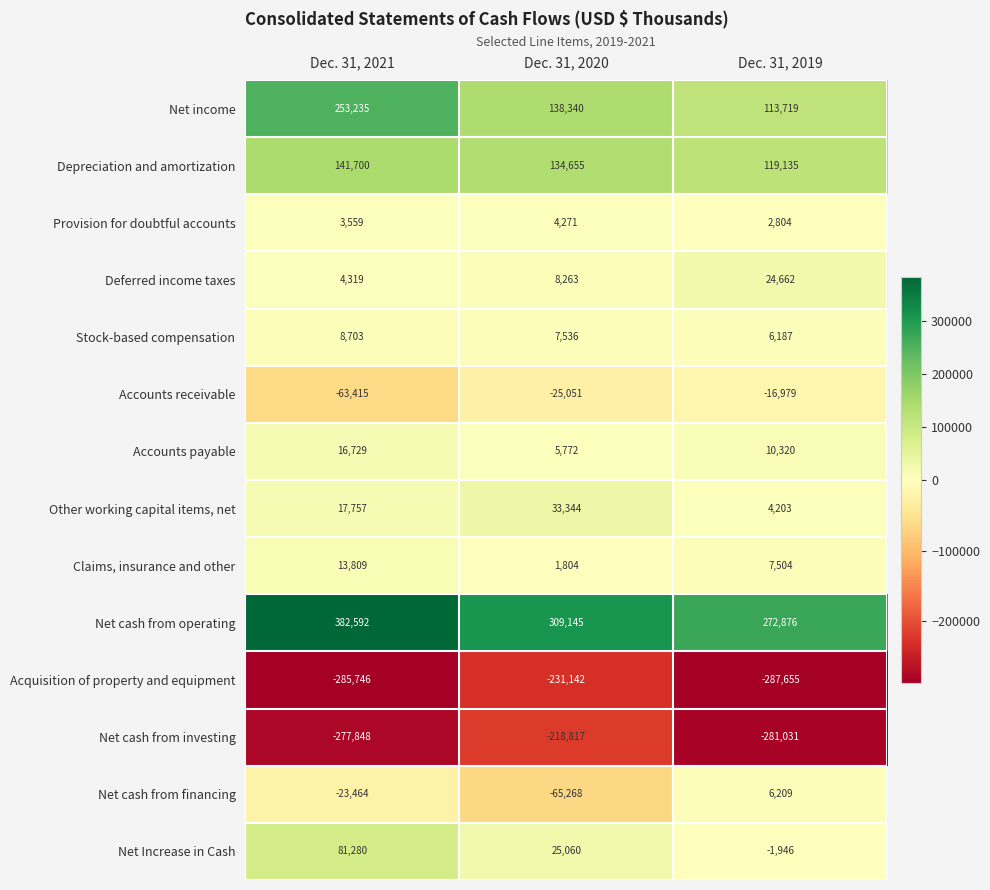

True or false: Accounts payable has a value of 5772 at Dec. 31, 2020.

True